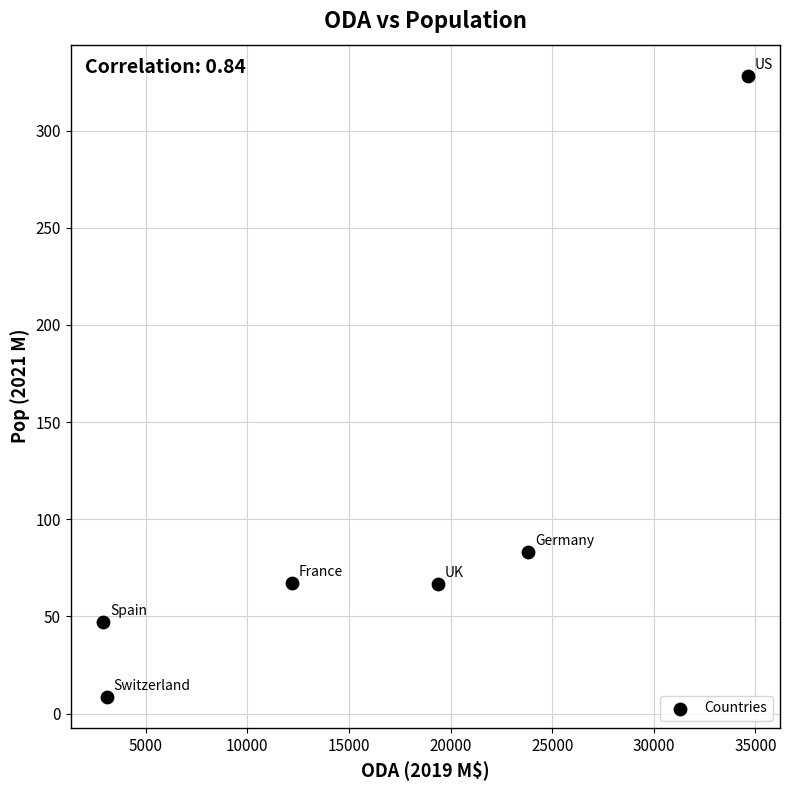

What Y value in the scatter plot is closest to 168?

83.1